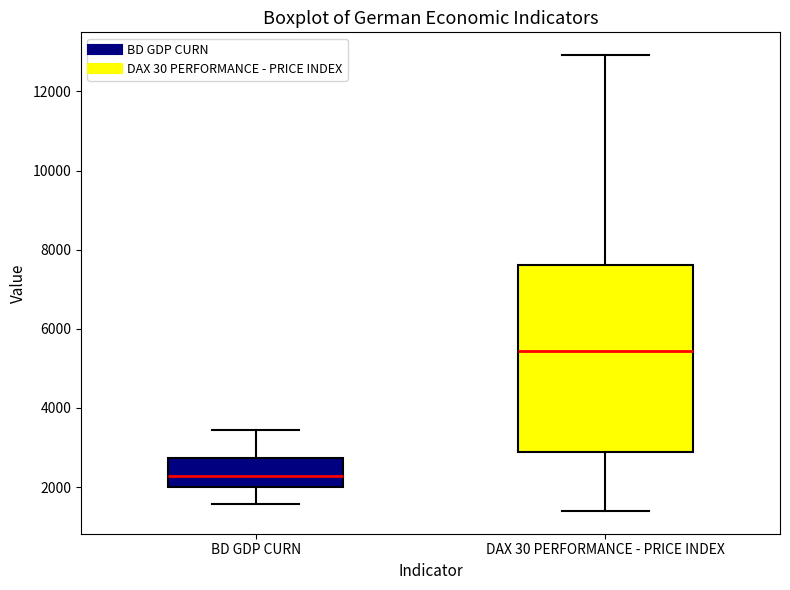

Which box is the tallest, from its lower edge to its upper edge?

DAX 30 PERFORMANCE - PRICE INDEX